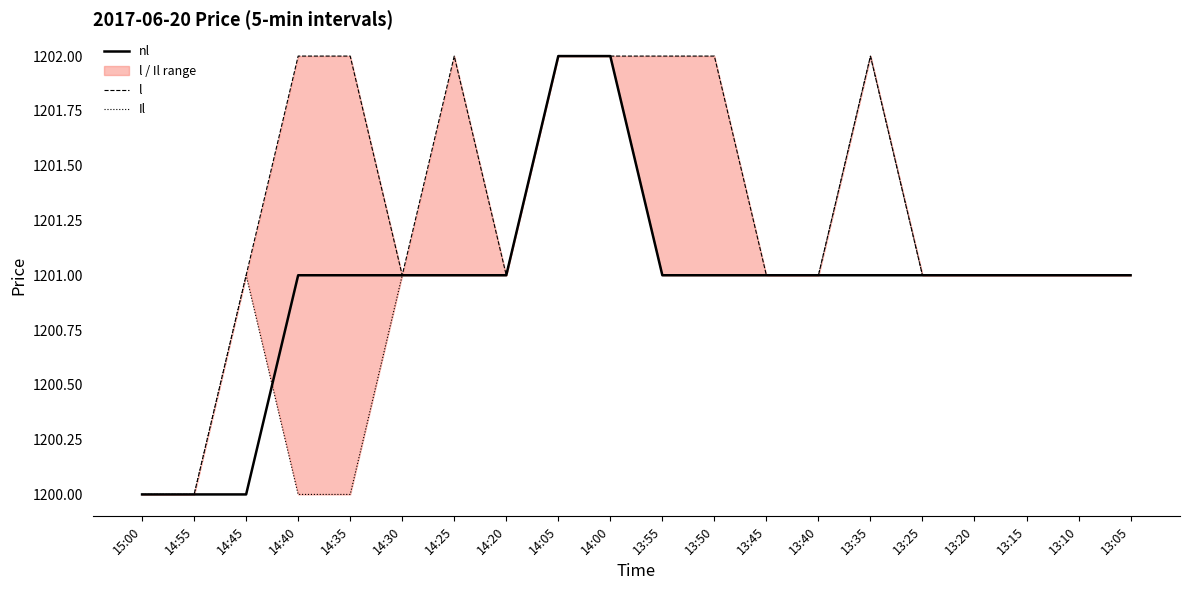

Is the value of Il at 13:05 greater than the value of nl at 15:00?

Yes